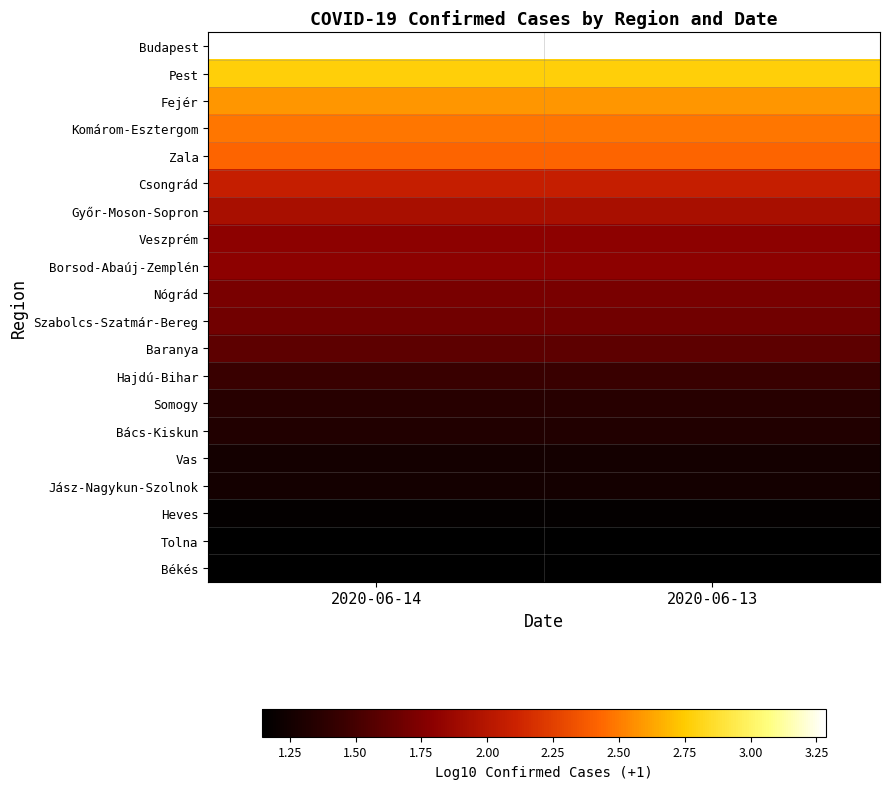

What is the greatest value displayed?

3.3